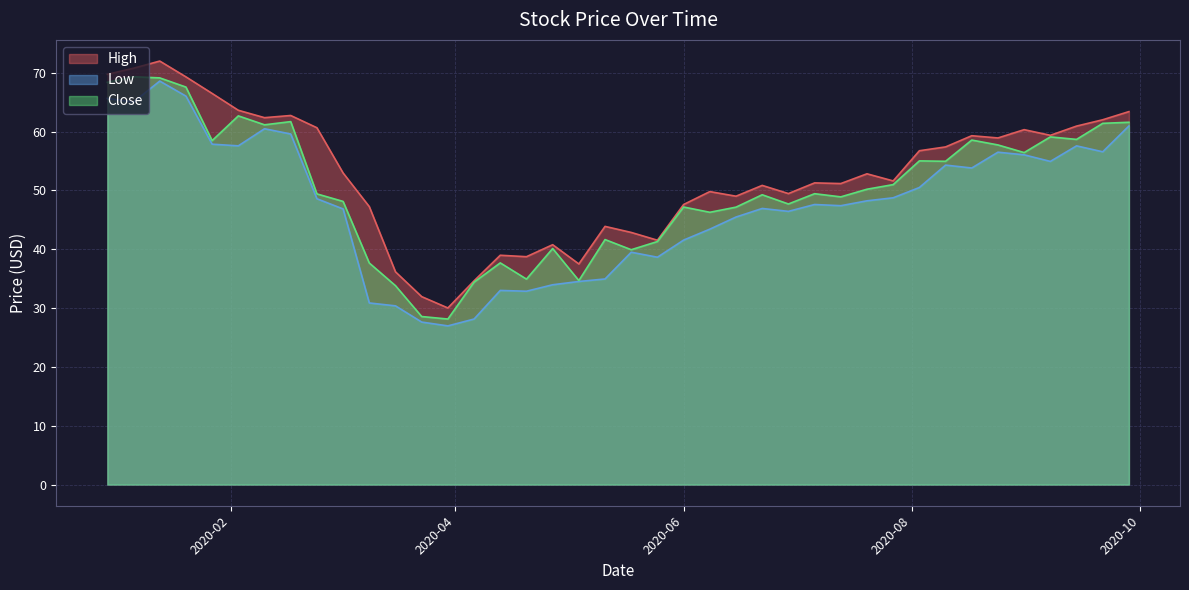

Which category has the highest value in the Close series?

2020-01-06